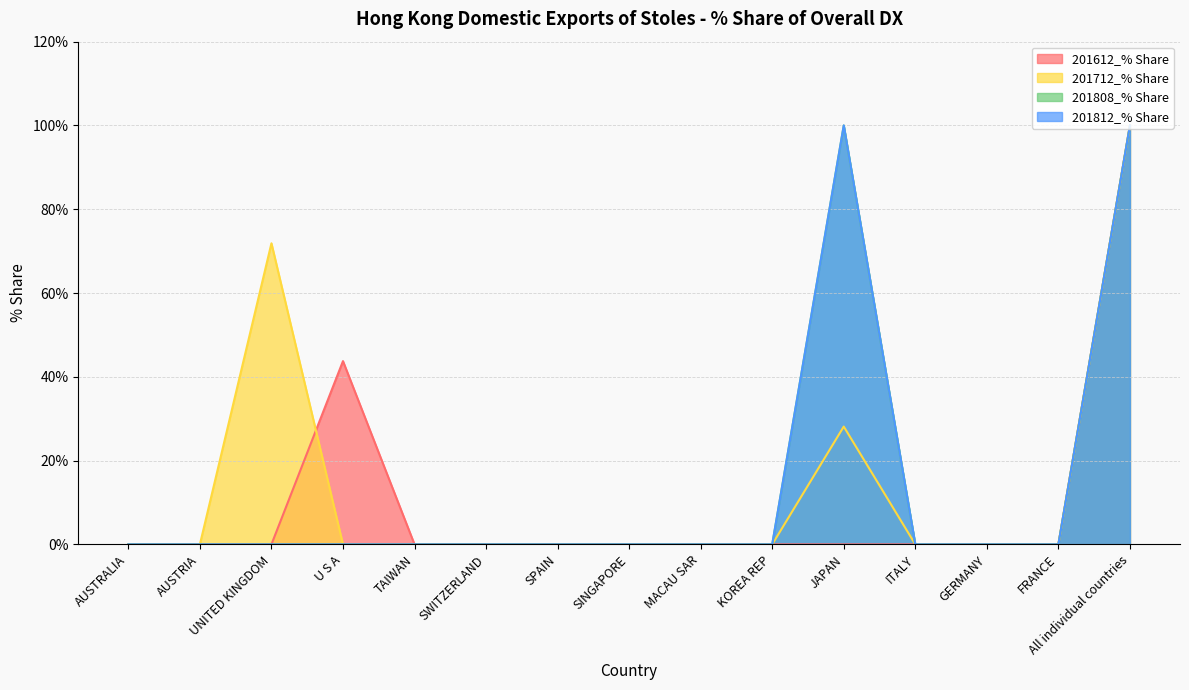

True or false: 201712_% Share has more than 0 points higher than both neighbors.

True